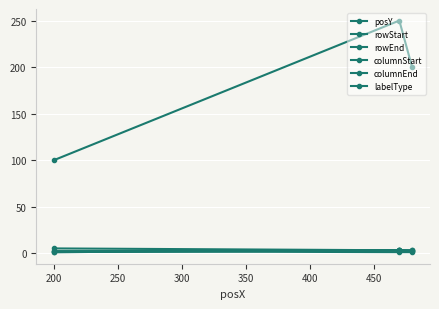

Which series has the widest spread of values?

posY